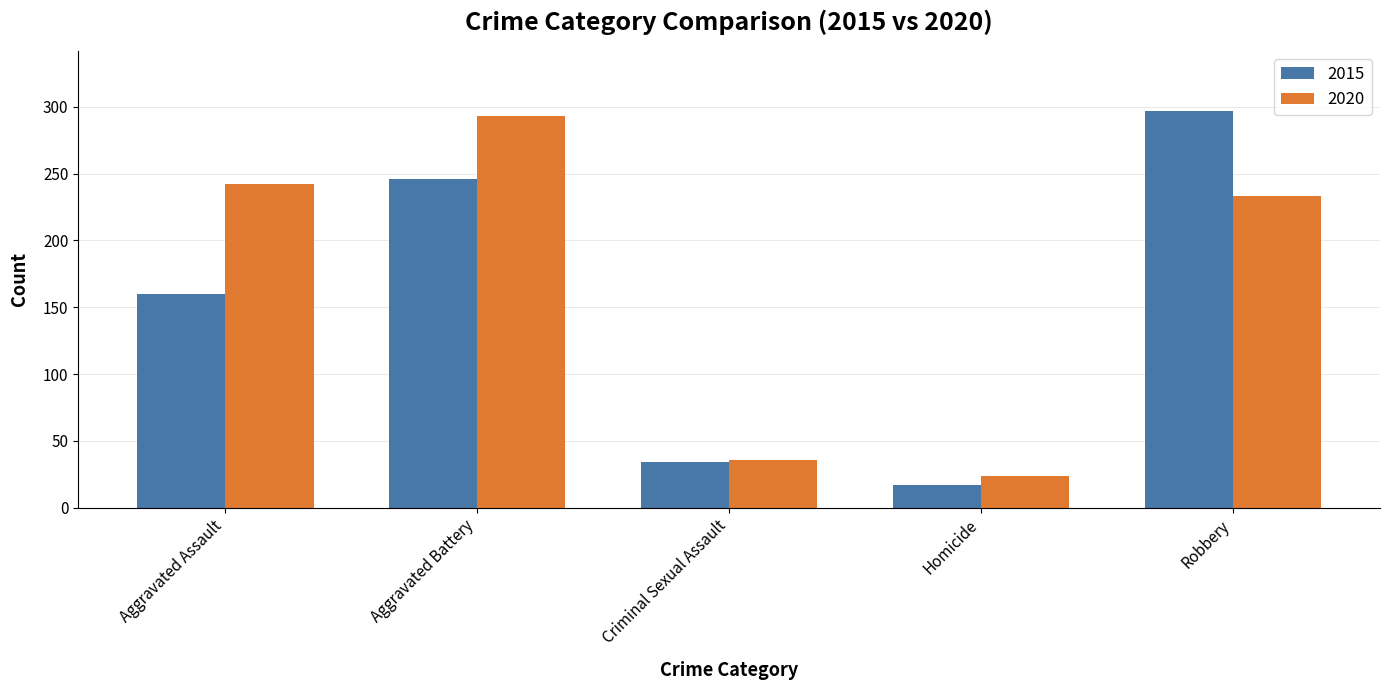

Read the 2020 value at Criminal Sexual Assault, to the nearest 5.

35